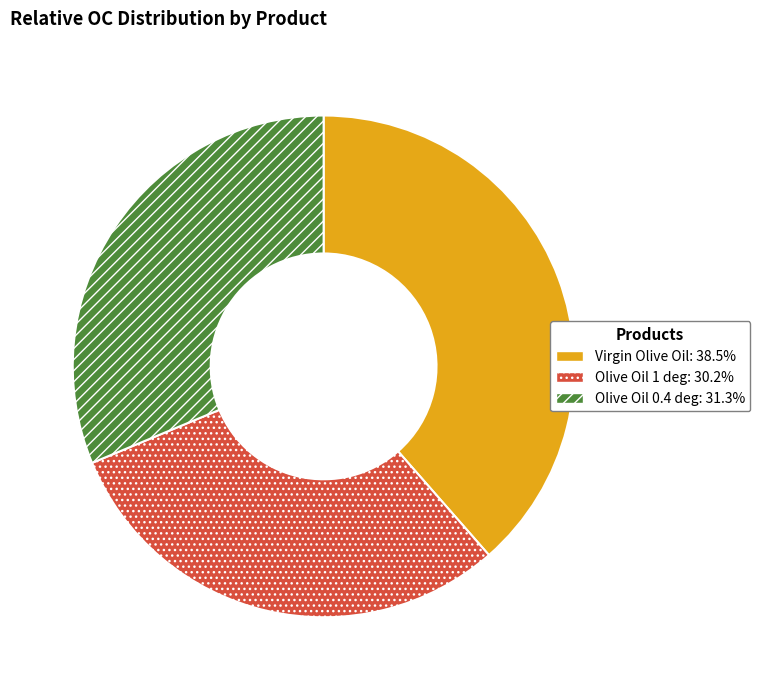

How many segments does this pie chart have?

3